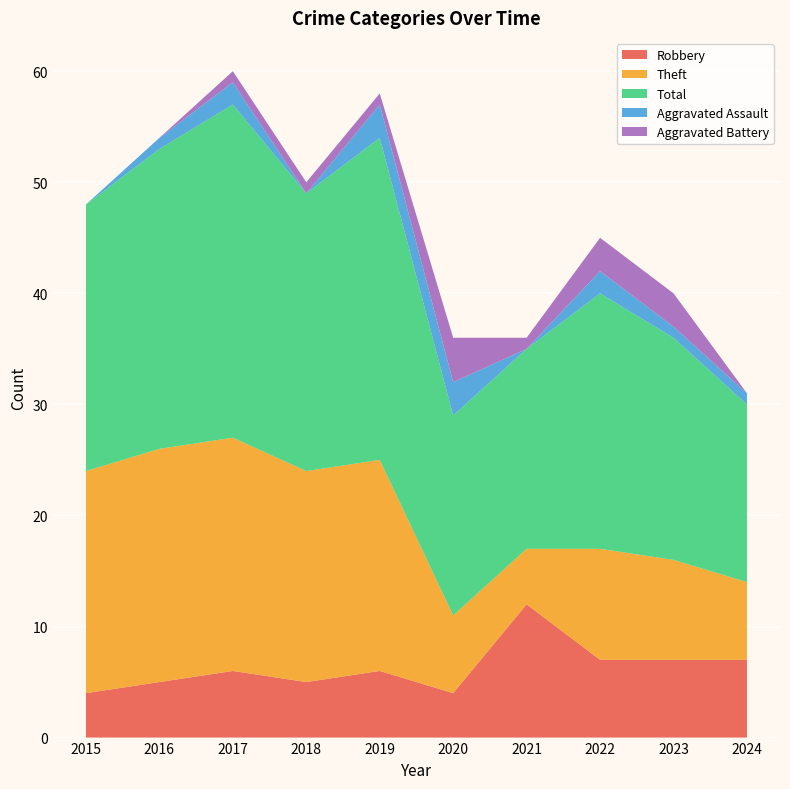

Reading left to right, what are all the values shown in this chart?

Robbery: 2015=4	2016=5	2017=6	2018=5	2019=6	2020=4	2021=12	2022=7	2023=7	2024=7
Theft: 2015=20	2016=21	2017=21	2018=19	2019=19	2020=7	2021=5	2022=10	2023=9	2024=7
Total: 2015=24	2016=27	2017=30	2018=25	2019=29	2020=18	2021=18	2022=23	2023=20	2024=16
Aggravated Assault: 2015=0	2016=1	2017=2	2018=0	2019=3	2020=3	2021=0	2022=2	2023=1	2024=1
Aggravated Battery: 2015=0	2016=0	2017=1	2018=1	2019=1	2020=4	2021=1	2022=3	2023=3	2024=0